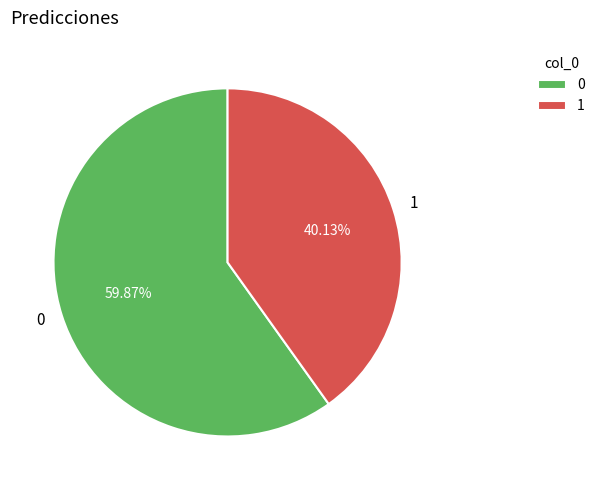

How many segments does this pie chart have?

2